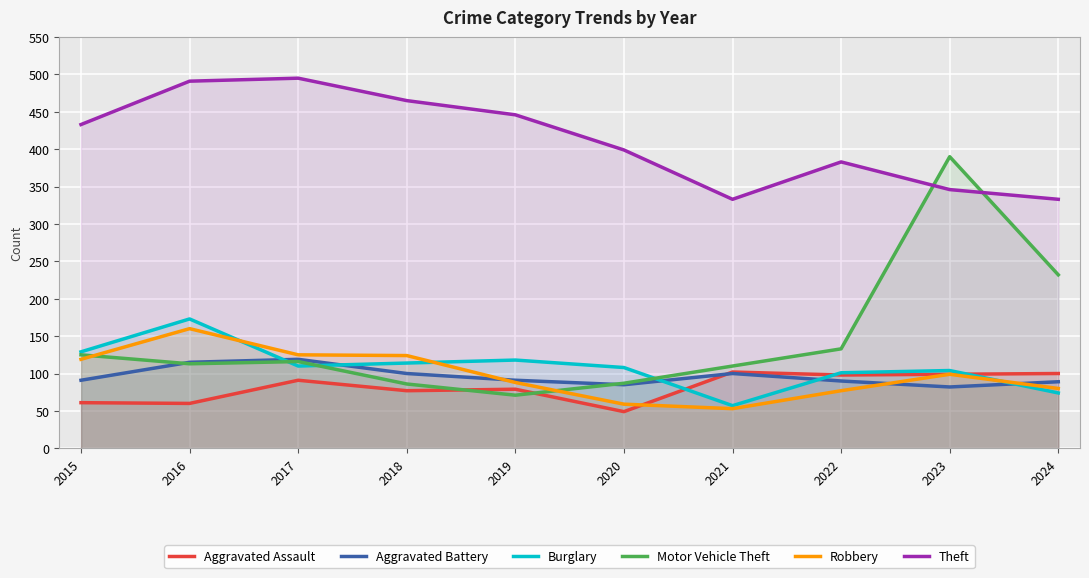

What is the average value of the Burglary series?

109